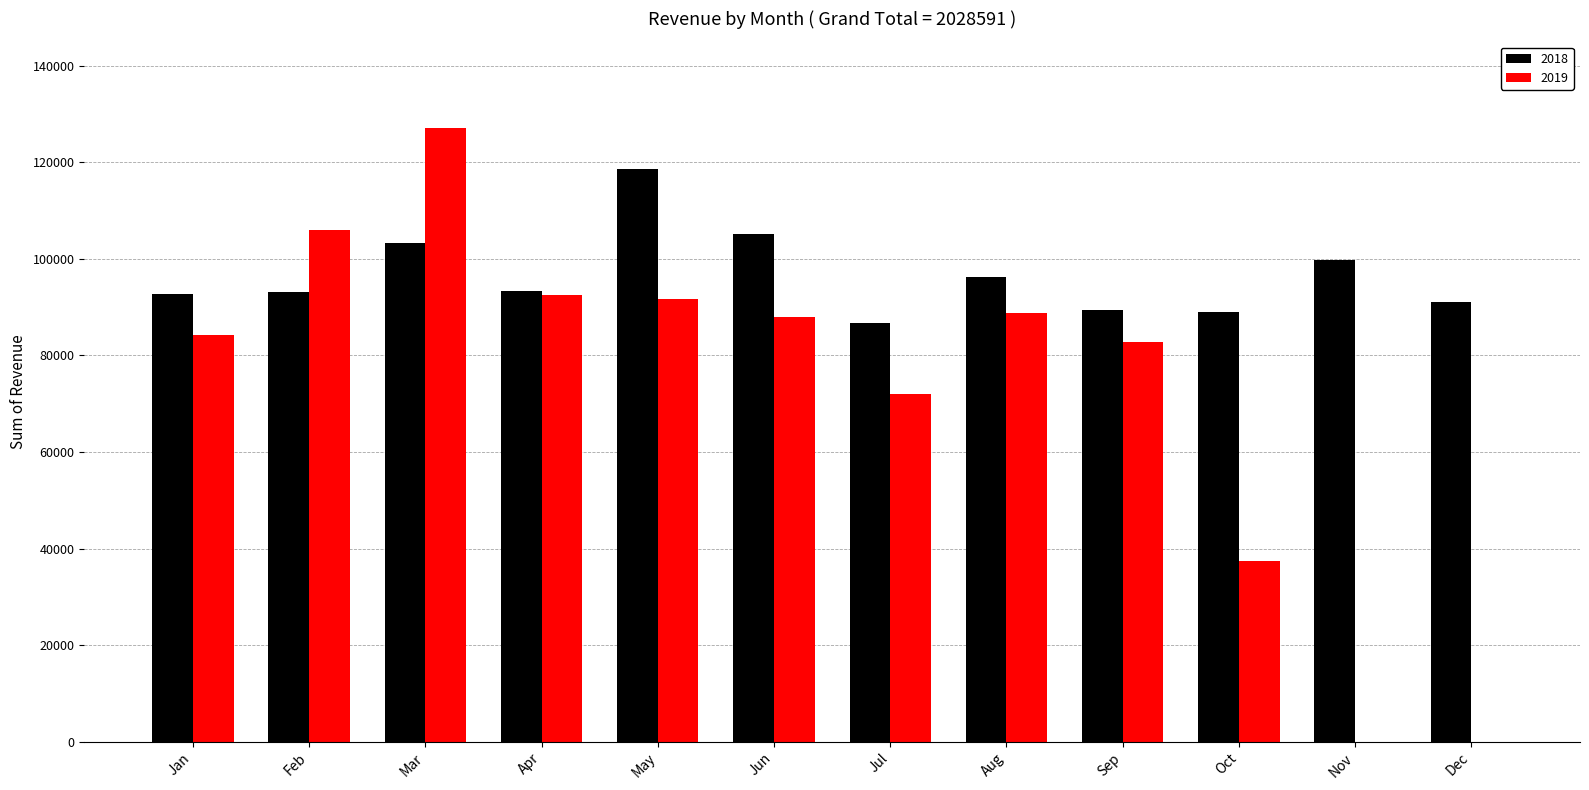

What is the maximum value for 2018?

118523